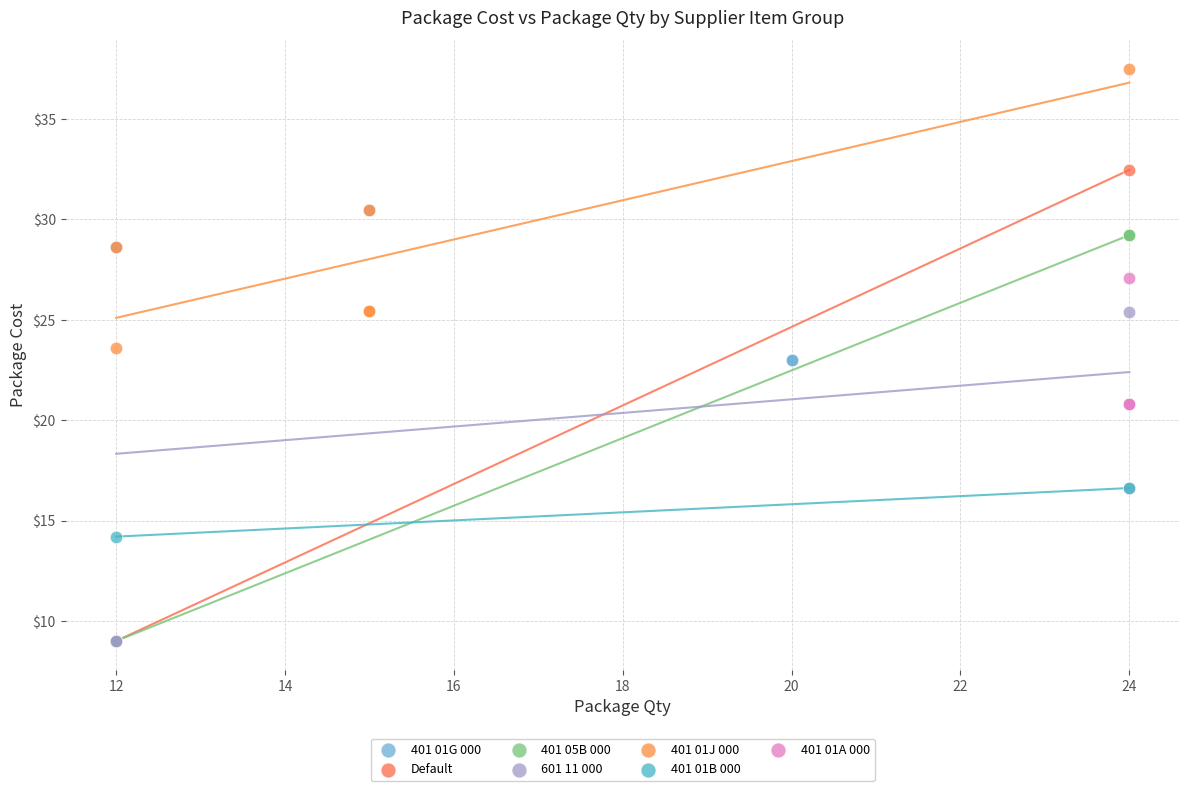

Which series reaches the maximum Y coordinate?

401 01J 000